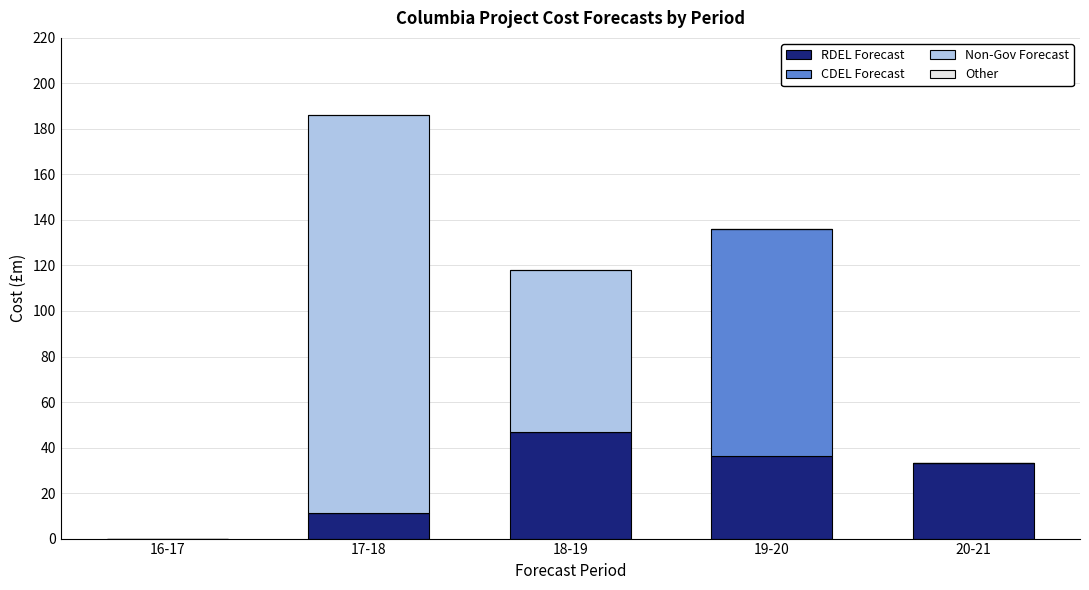

Reading right to left, list the values for the RDEL Forecast series.

20-21=33.4	19-20=36.2	18-19=46.7	17-18=11.4	16-17=0.0